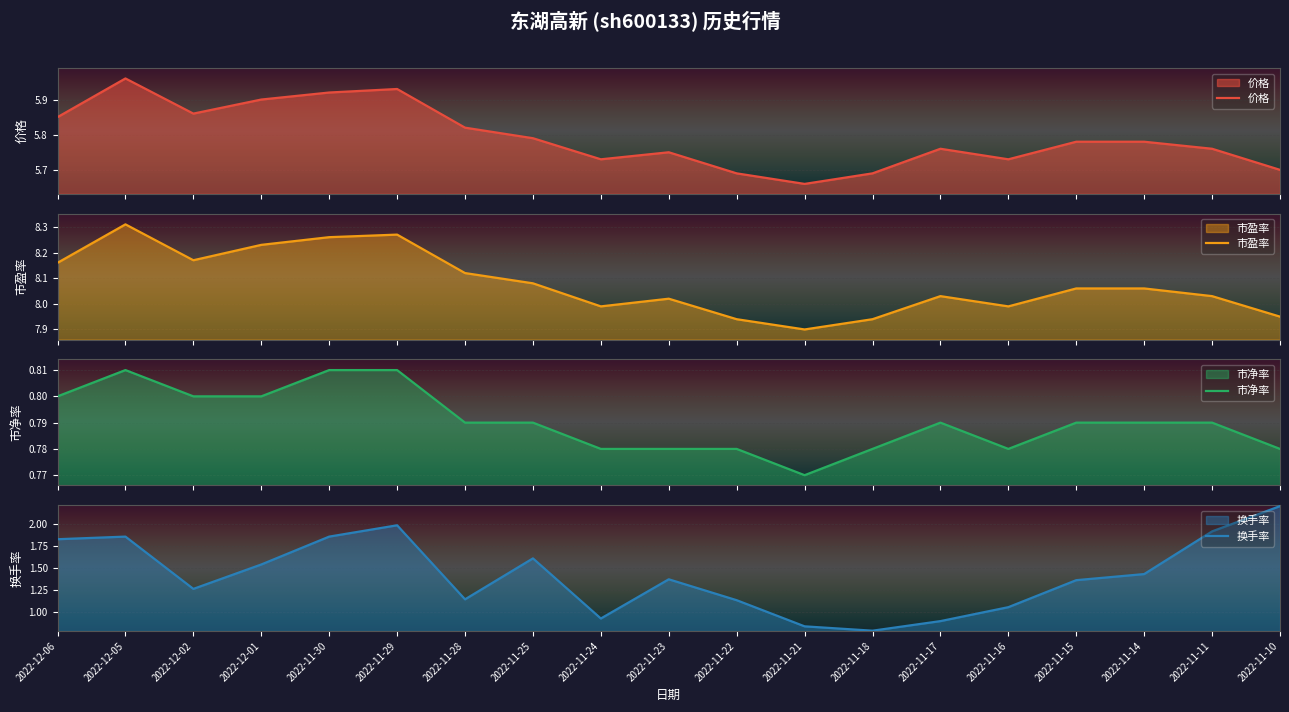

What position from the left is 2022-11-17?

14